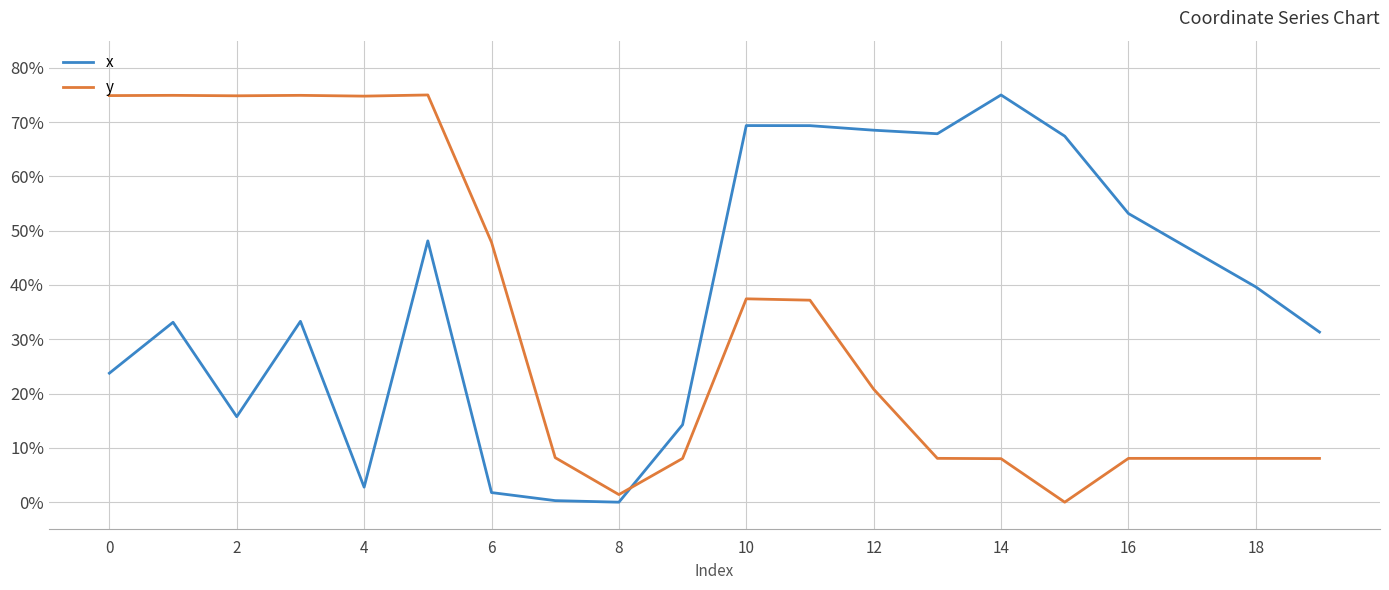

True or false: y has more than 1 points higher than both neighbors.

True